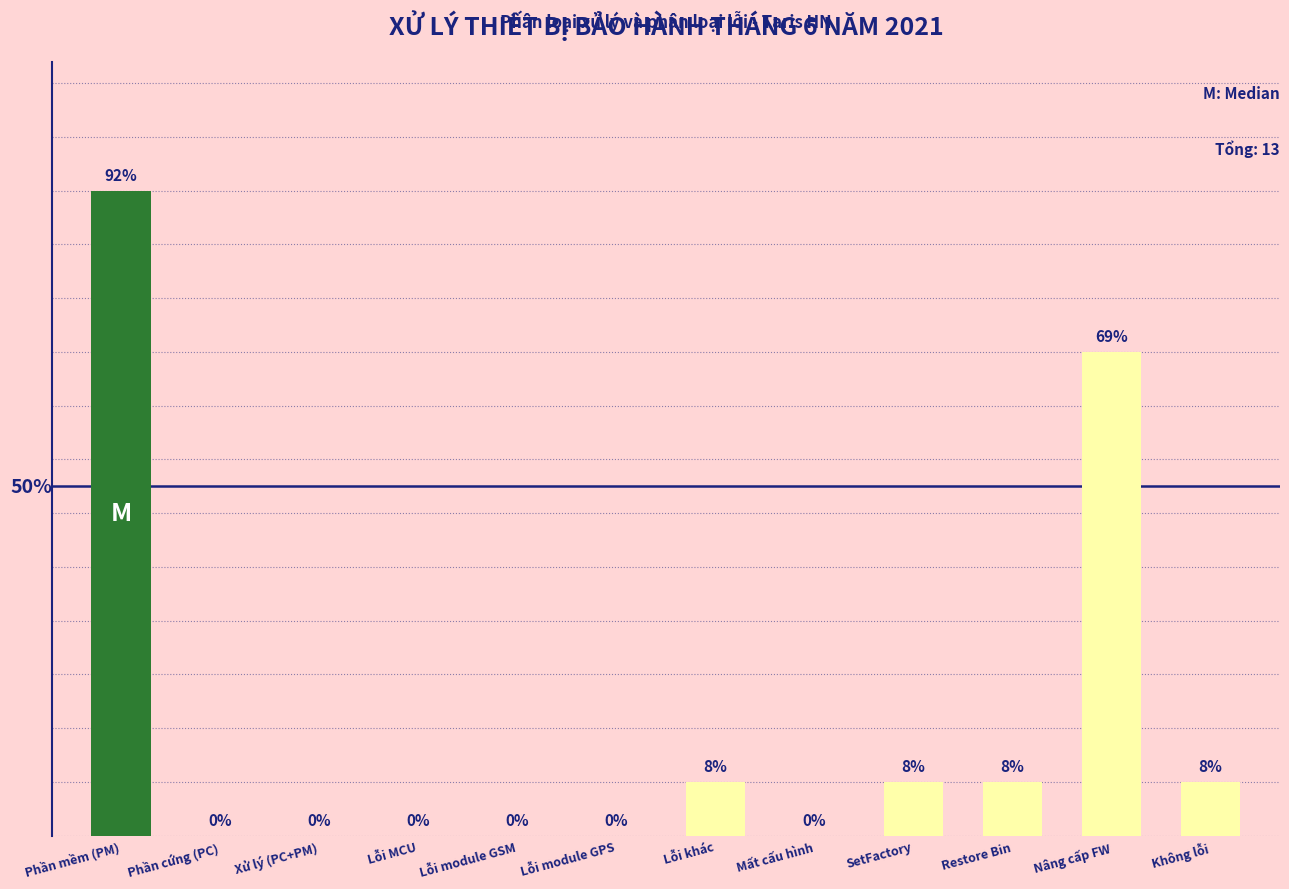

Reading left to right, what are all the values shown in this chart?

Phần mềm (PM)=12	Phần cứng (PC)=0	Xử lý (PC+PM)=0	Lỗi MCU=0	Lỗi module GSM=0	Lỗi module GPS=0	Lỗi khác=1	Mất cấu hình=0	SetFactory=1	Restore Bin=1	Nâng cấp FW=9	Không lỗi=1